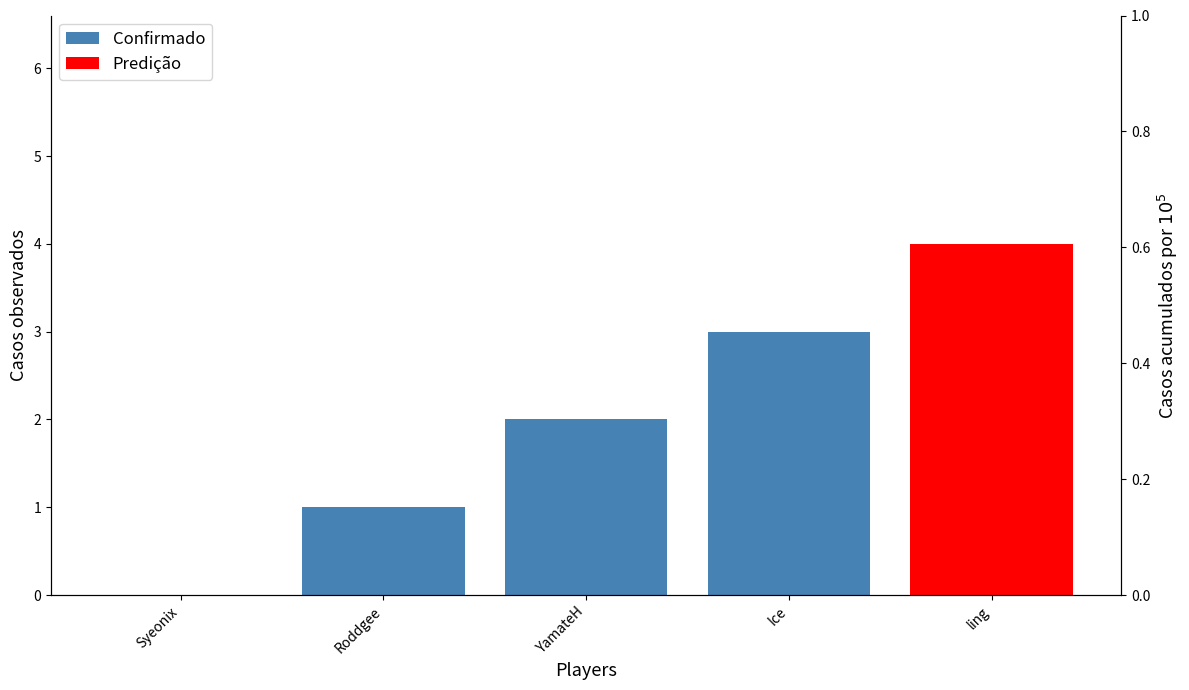

List the labels in order of value, smallest first.

Syeonix, Roddgee, YamateH, Ice